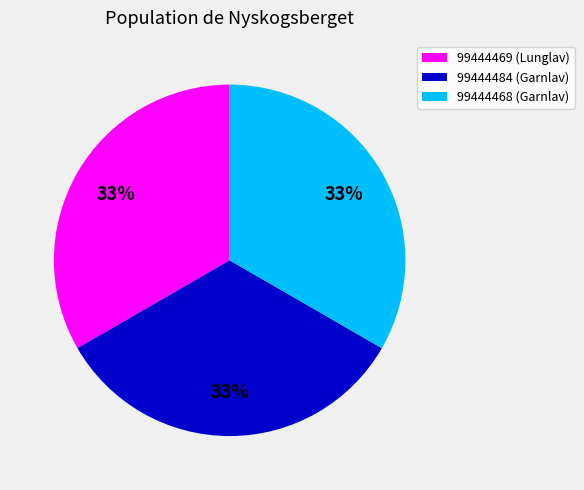

What percentage is the 99444484 slice, to the nearest percent?

33%